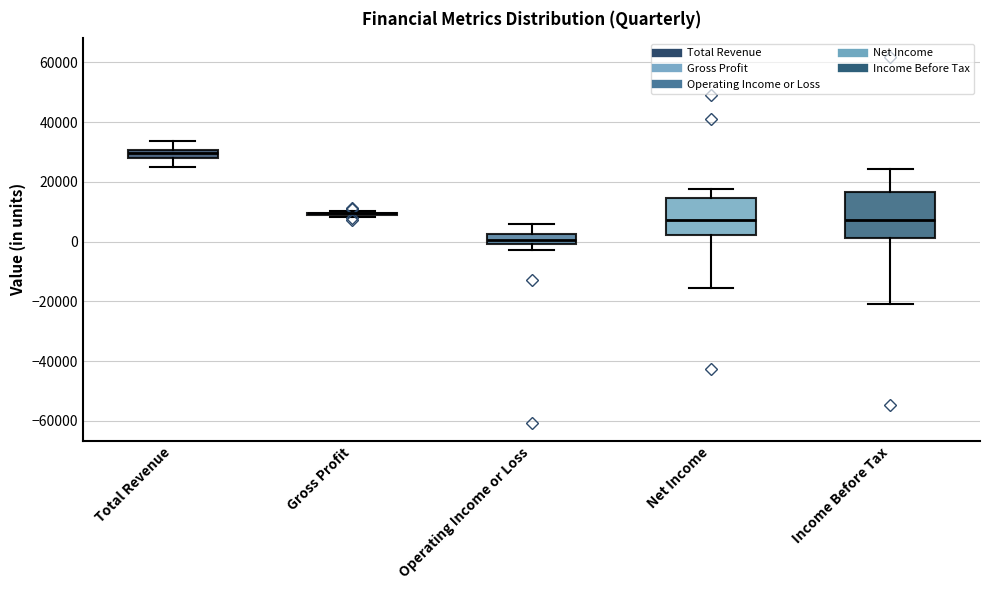

Comparing the boxes themselves (not the whiskers), which one is the tallest?

Income Before Tax